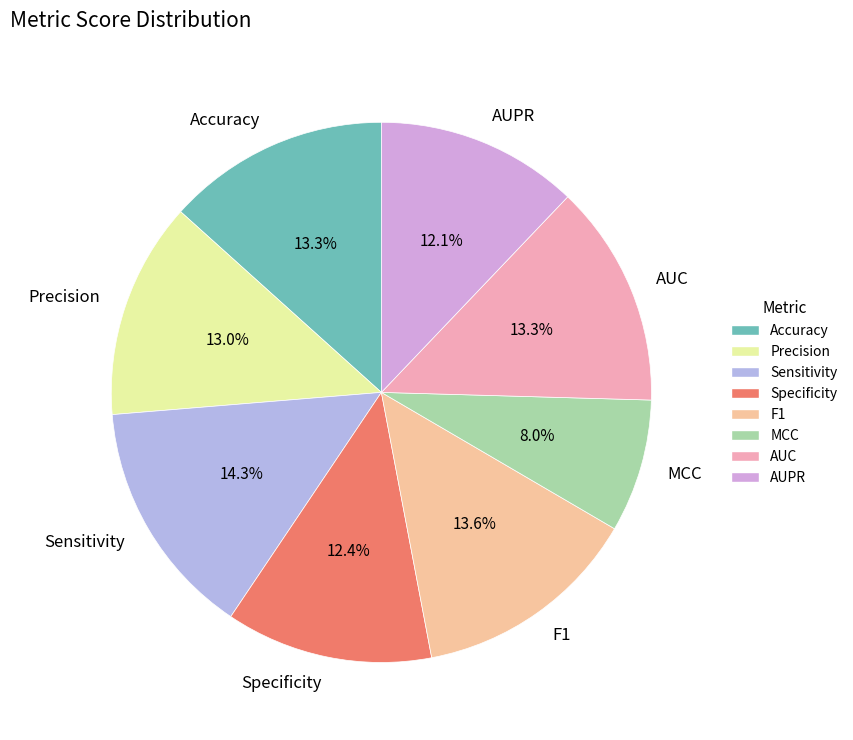

To the nearest percent, what portion does AUC represent?

13%